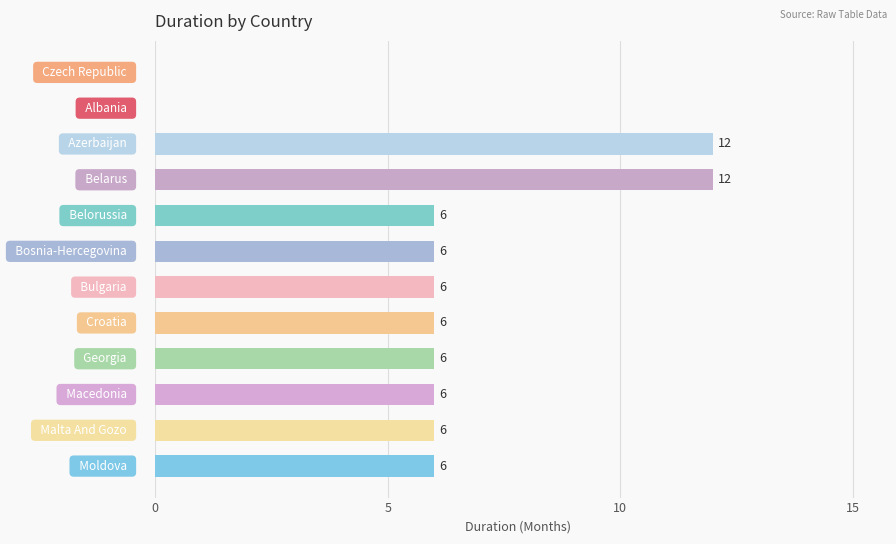

What is the sum of all values?

72